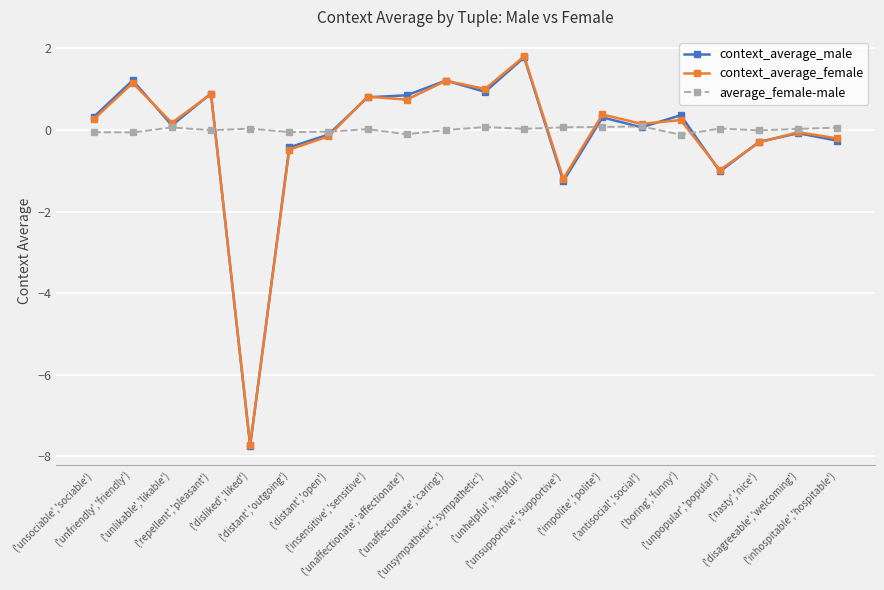

Which series has the widest spread of values?

context_average_male